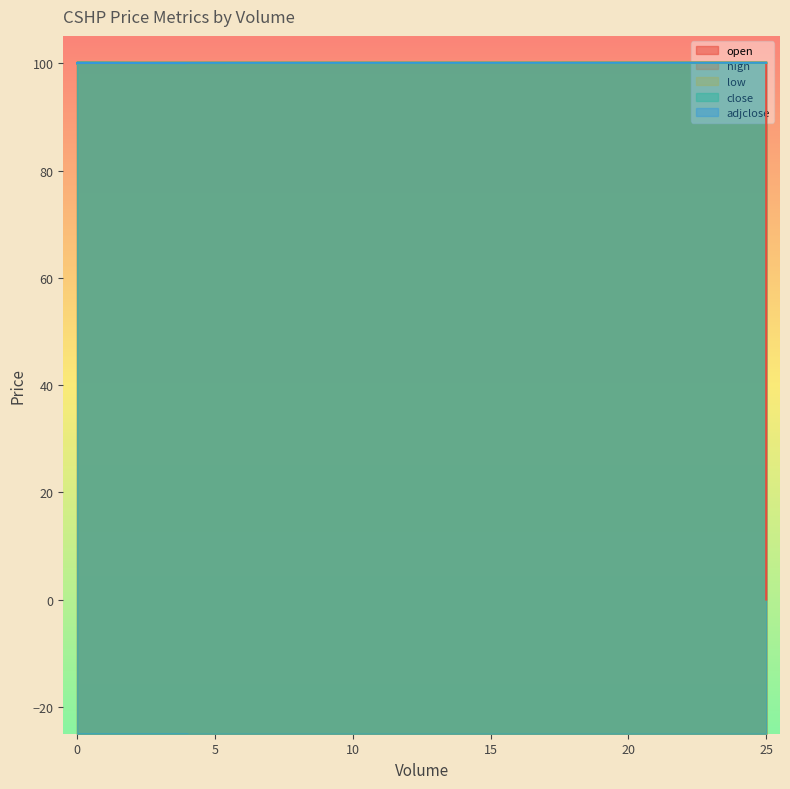

The adjclose series shows 100.0 at 0. True or false?

True